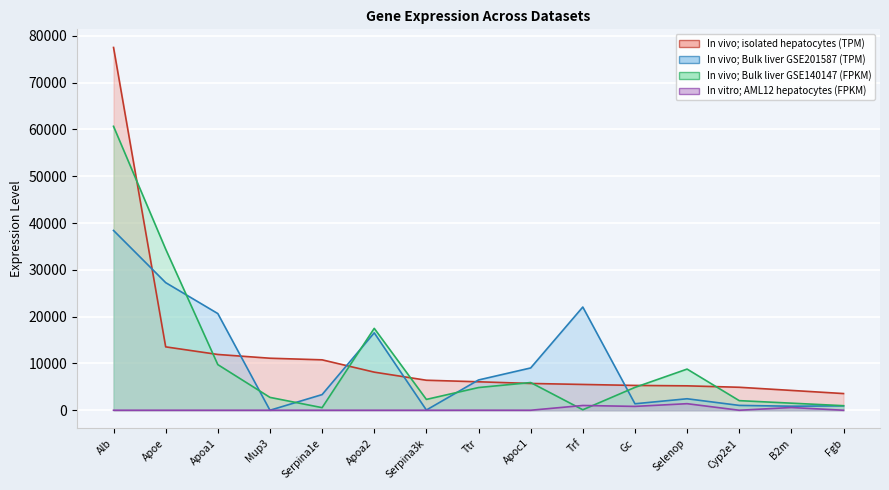

True or false: In vitro; AML12 hepatocytes (FPKM) and In vivo; isolated hepatocytes (TPM) intersect in this chart.

False